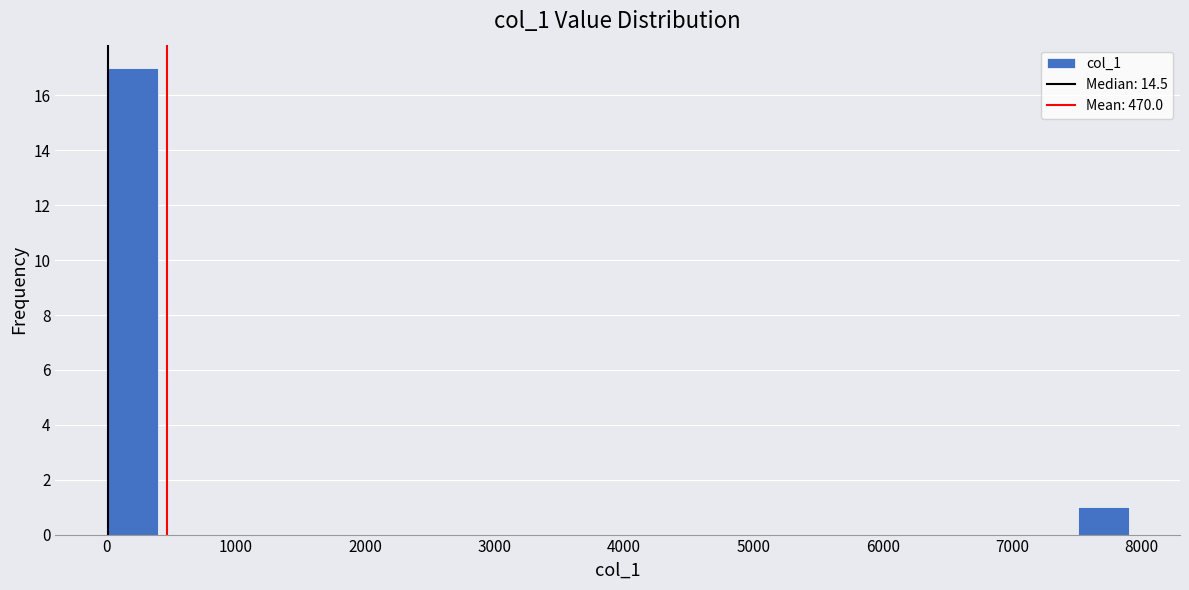

Around what value on the x-axis is the tallest bar? Give the approximate position of its centre, as read against the axis.

200